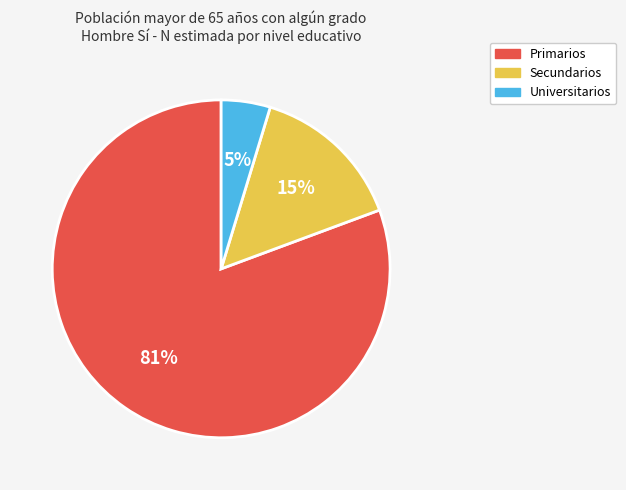

Which slice is the smallest?

Universitarios